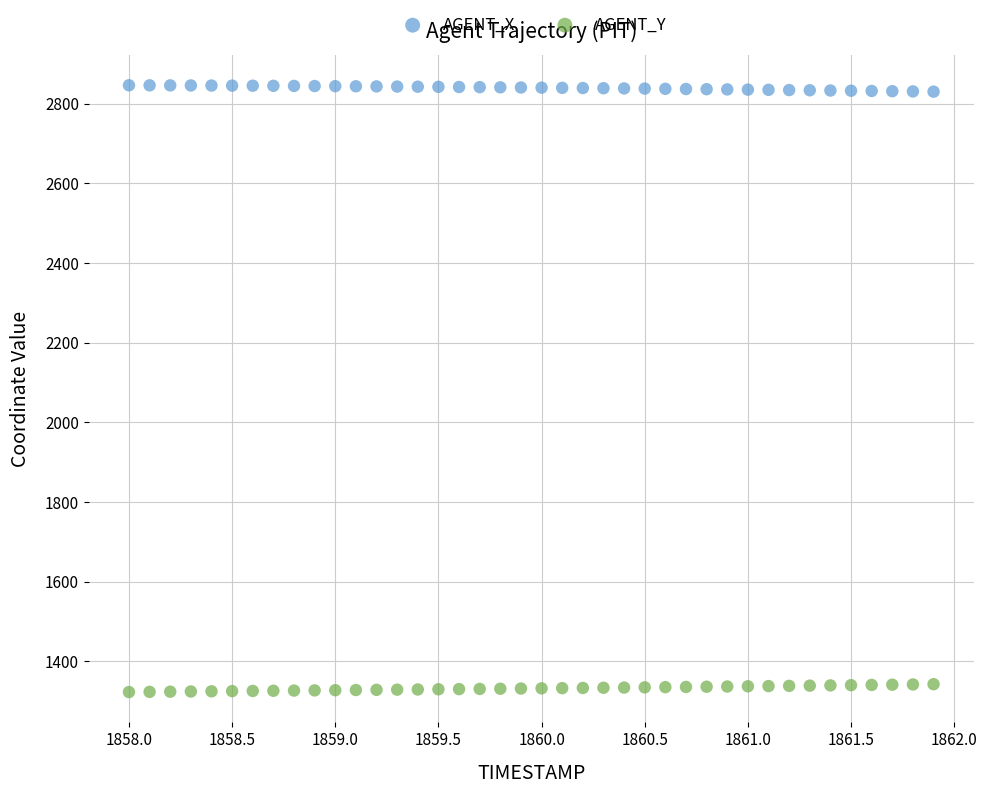

Which series contains the lowest Y value?

AGENT_Y